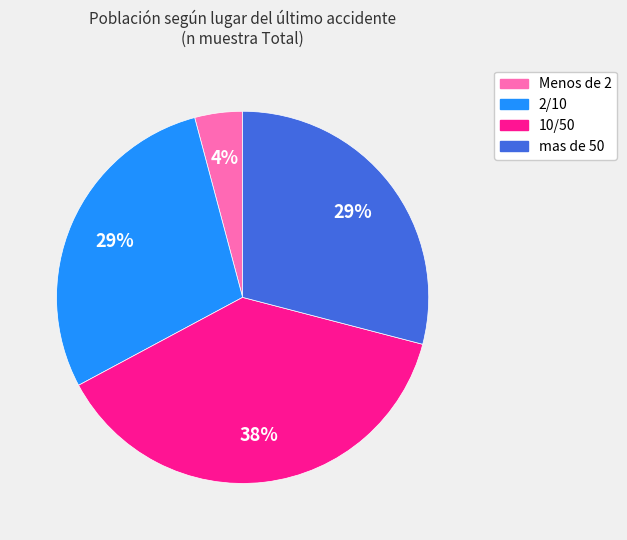

What percentage is the 10/50 slice, to the nearest percent?

38%